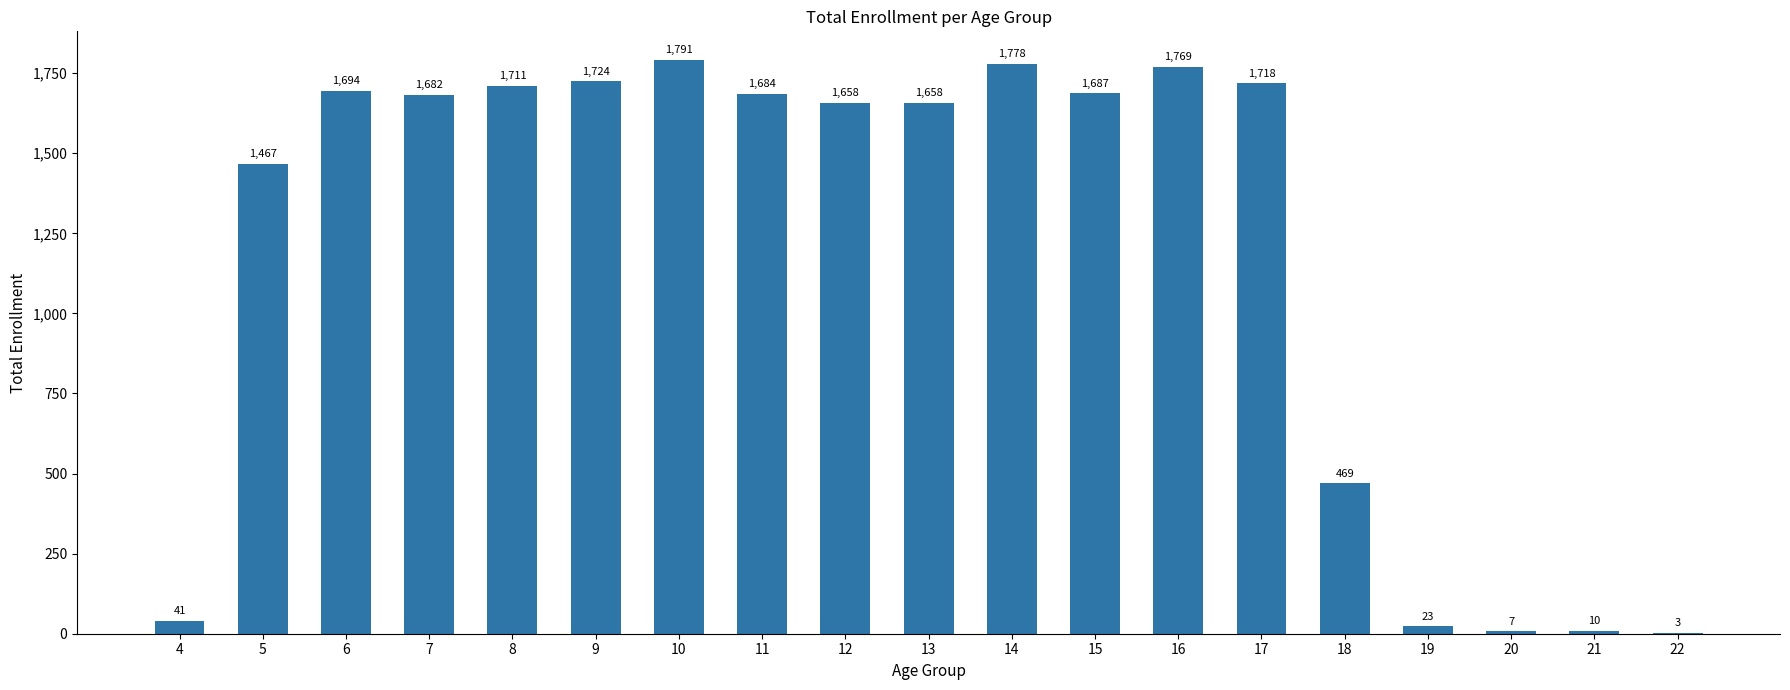

What is the approximate value at 22?

3